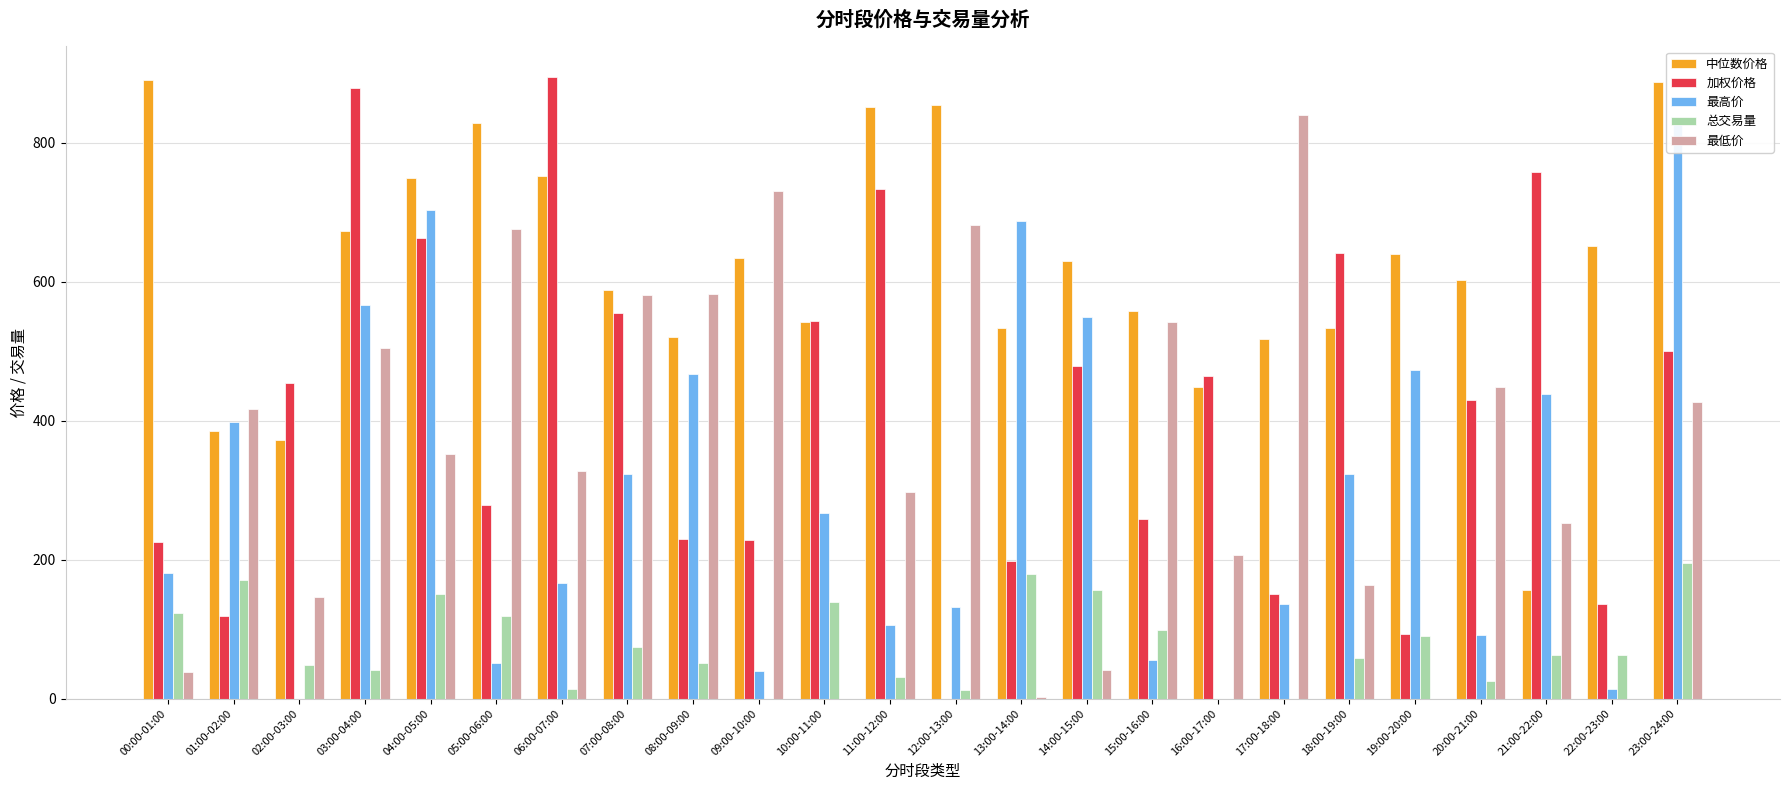

What is the label of the 10th bar from the right?

14:00-15:00